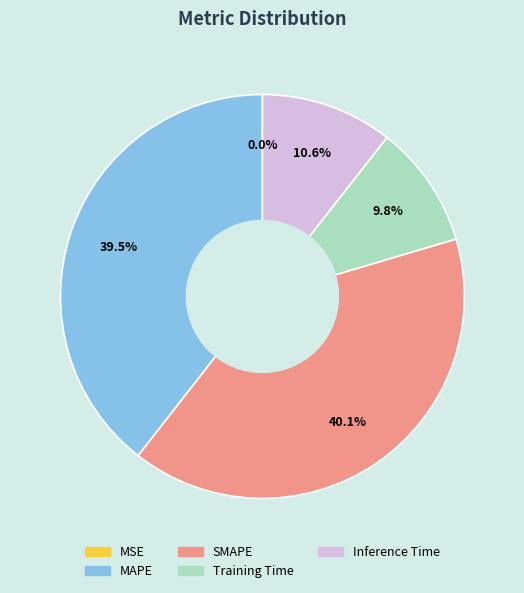

Combined, what portion of the pie is Inference Time and Training Time?

20.4%